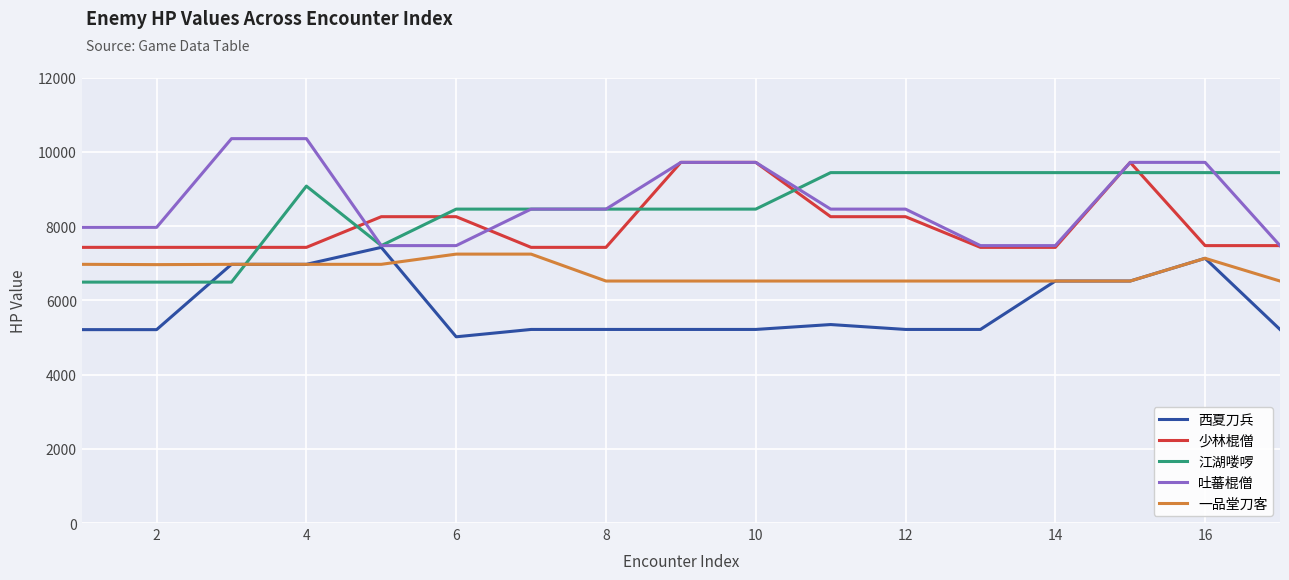

What is the lowest value of the 少林棍僧 series?

7425